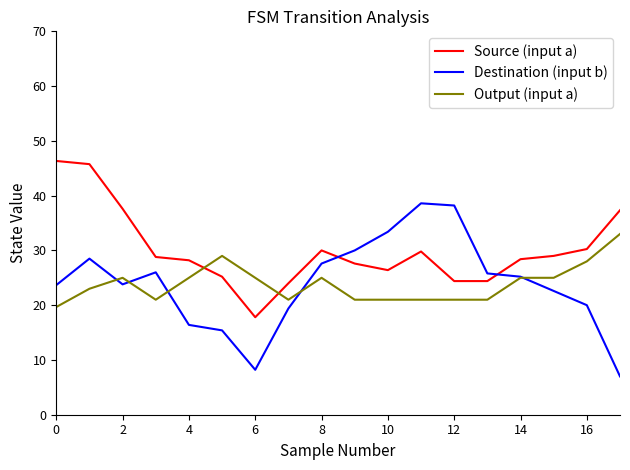

Count the Output (input a) values in the range 21 to 25.

14